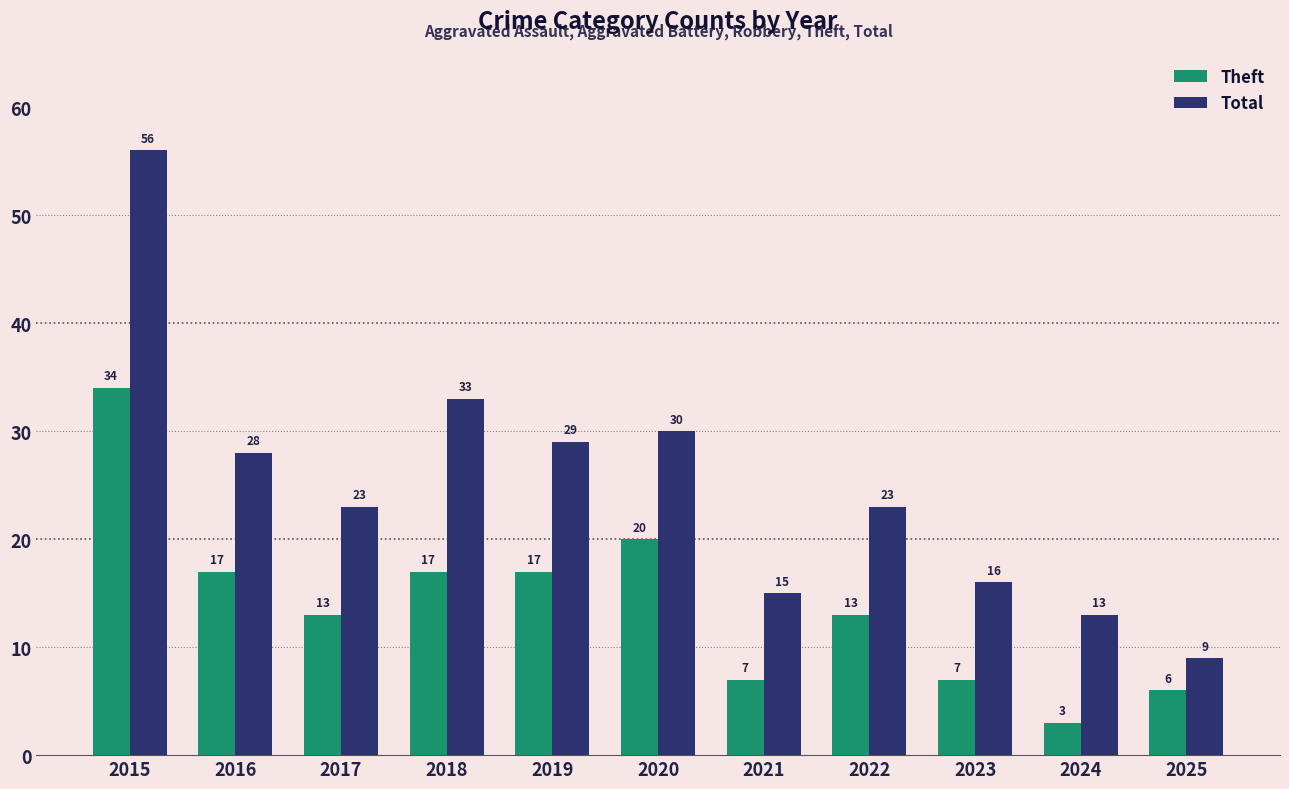

Does the chart contain stacked bars?

No